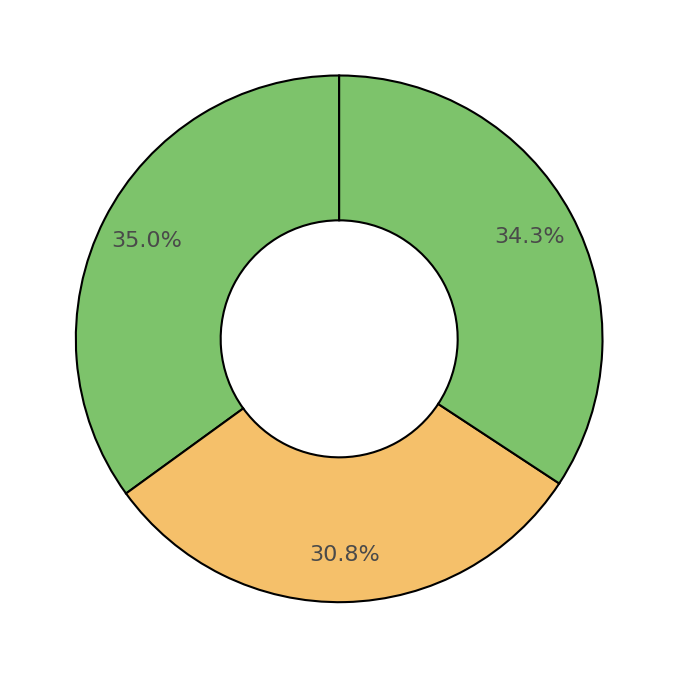

Count the number of slices in the pie.

3